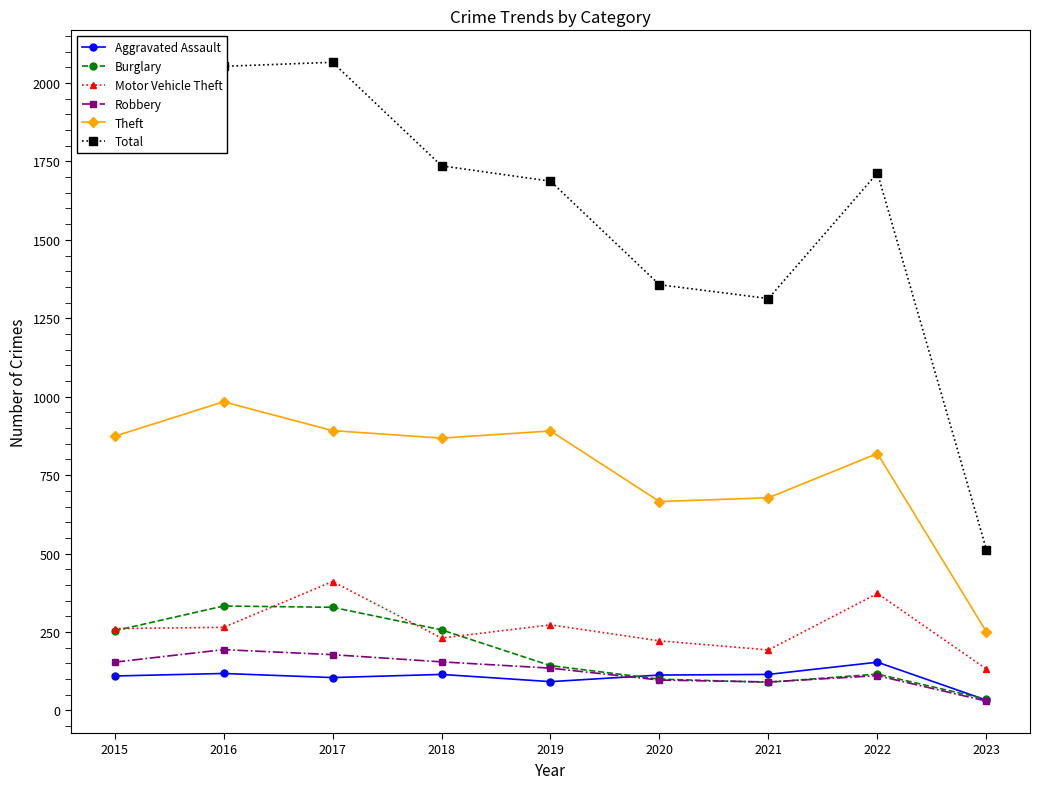

True or false: Burglary has more than 0 points higher than both neighbors.

True